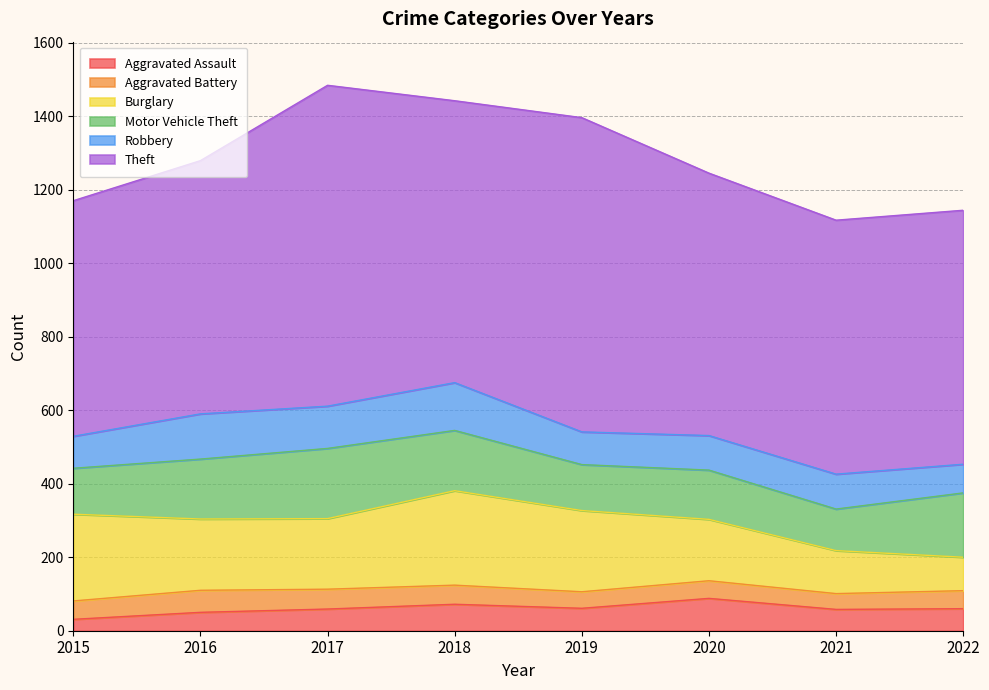

Is the value of Burglary at 2016 greater than the value of Robbery at 2018?

Yes